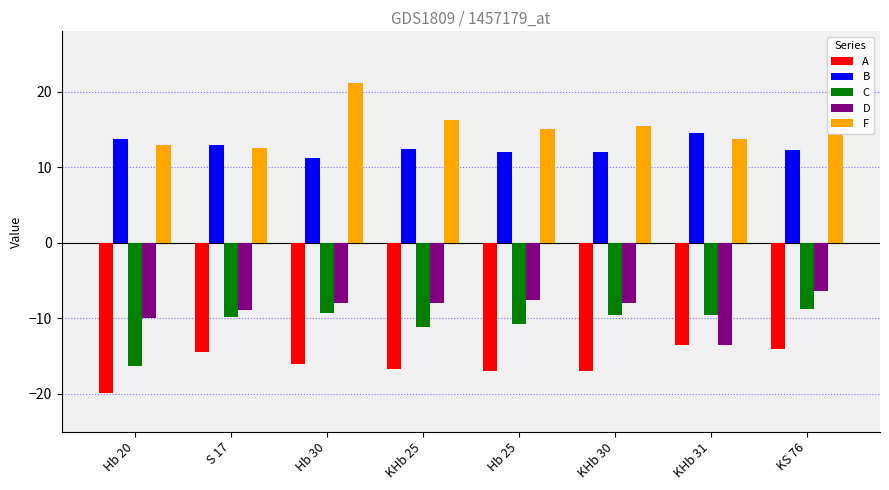

Which series has the largest range (max minus min)?

F